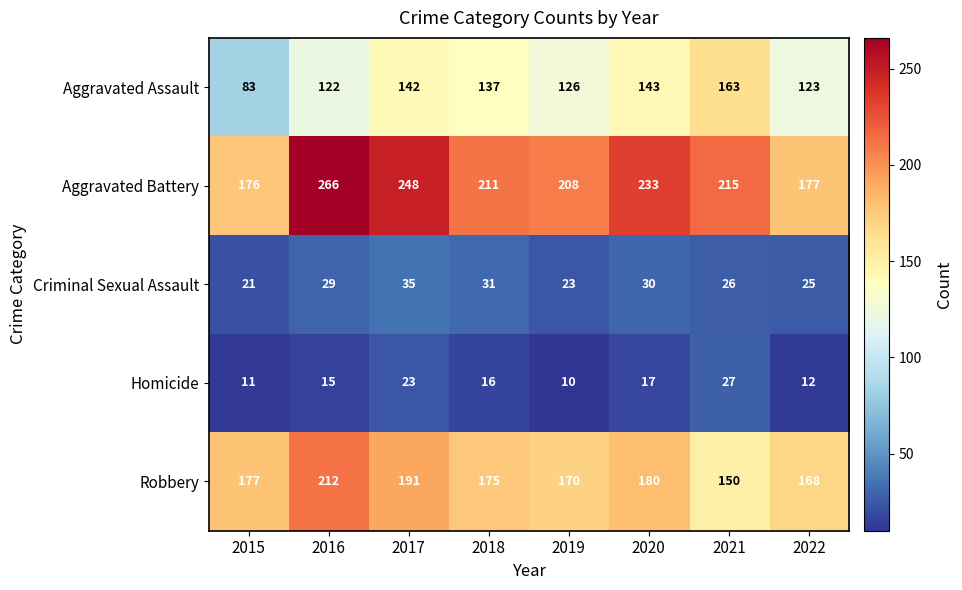

What is the difference between the maximum and minimum values in the Aggravated Assault series?

80